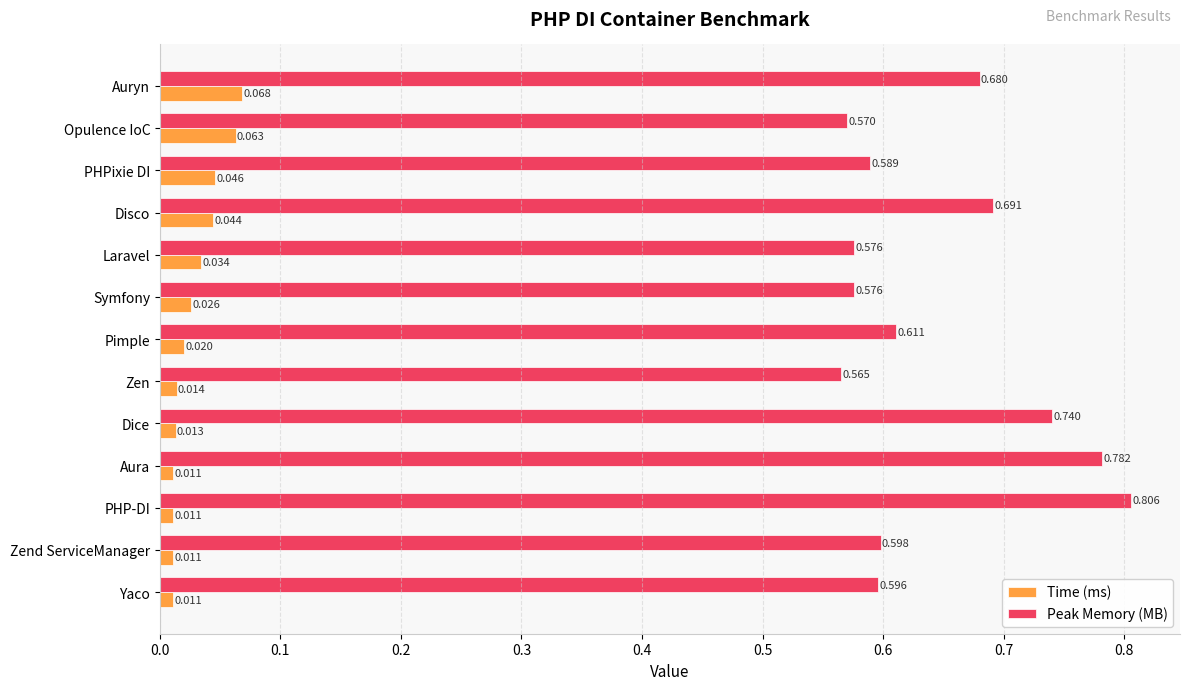

At which label is Peak Memory (MB) closest to 0?

Zen